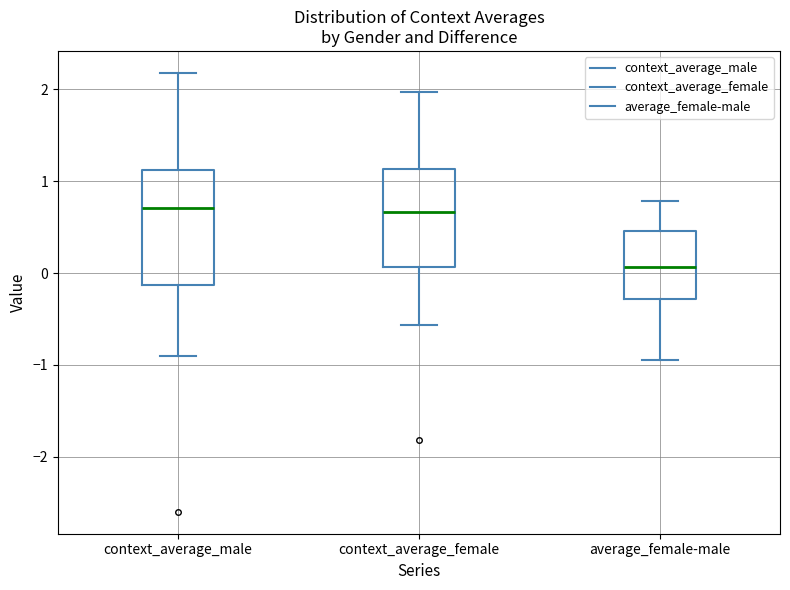

Where does the median line of the box for context_average_female sit on the y-axis? The values are not printed on the chart, so give them approximately, as read against the axis.

0.7